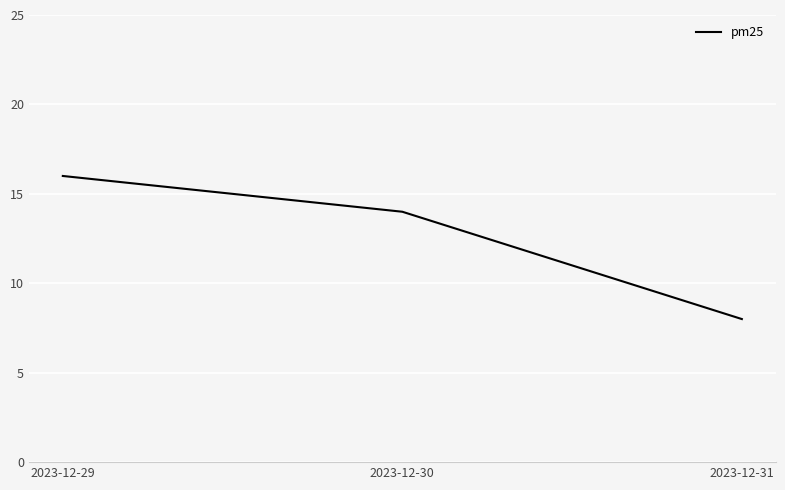

What value does the data have at 2023-12-29?

16